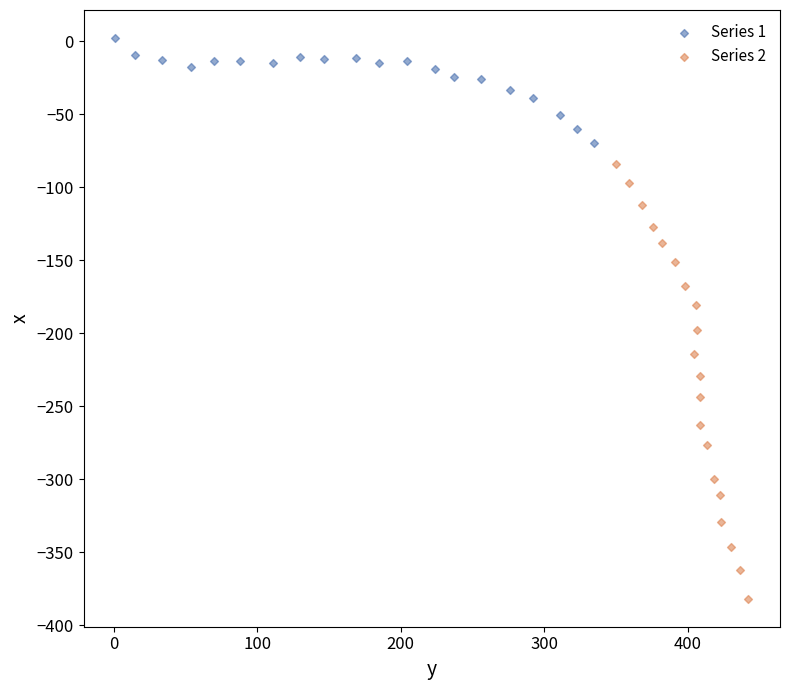

Which series contains the highest Y value?

Series 1